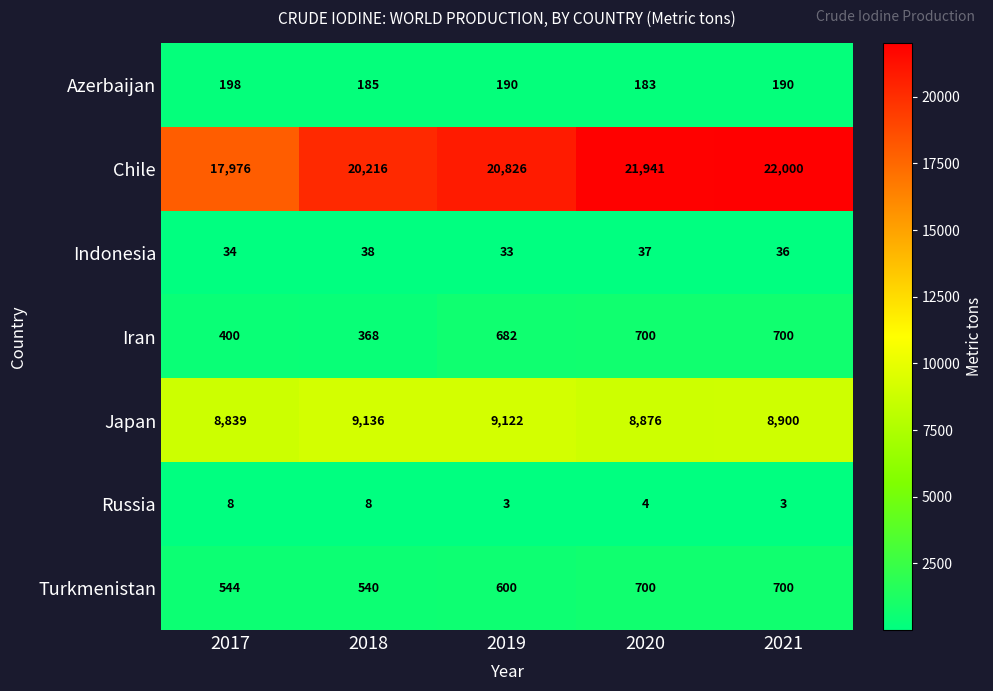

At which category is the sum across all series the highest?

2021